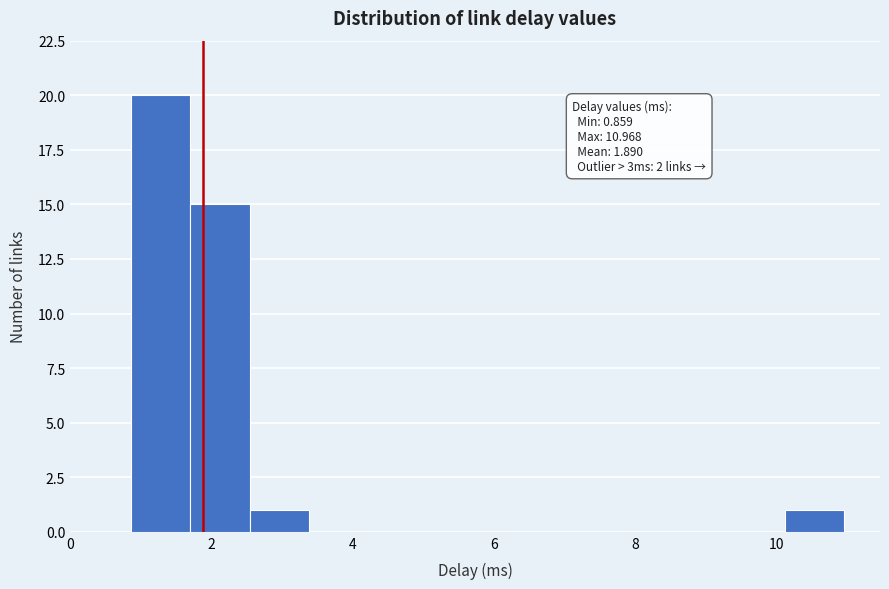

Over which range of the x-axis is the bar tallest?

0.8 to 1.8